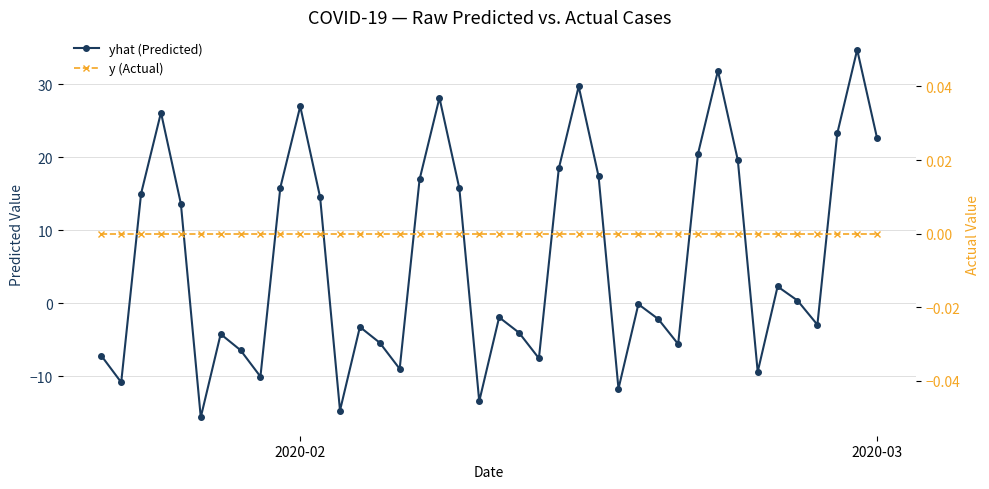

How many lines are shown in the chart?

2